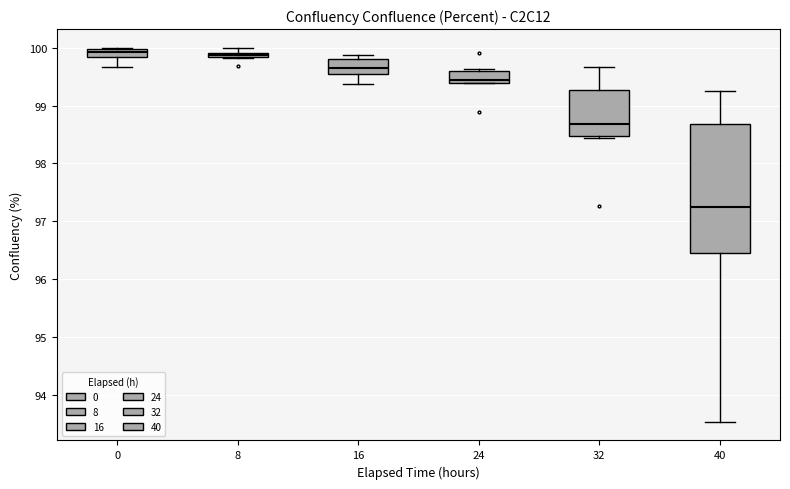

Where is the lower edge of the box at x = 32 on the y-axis? The values are not printed on the chart, so give them approximately, as read against the axis.

98.5